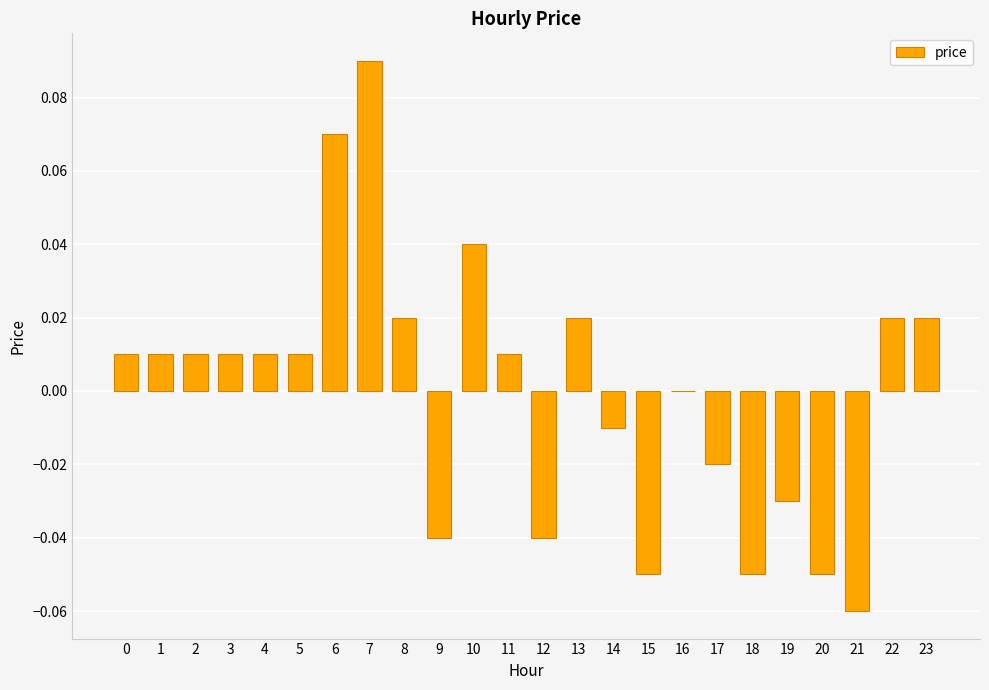

Which label corresponds to the largest value in the chart?

7